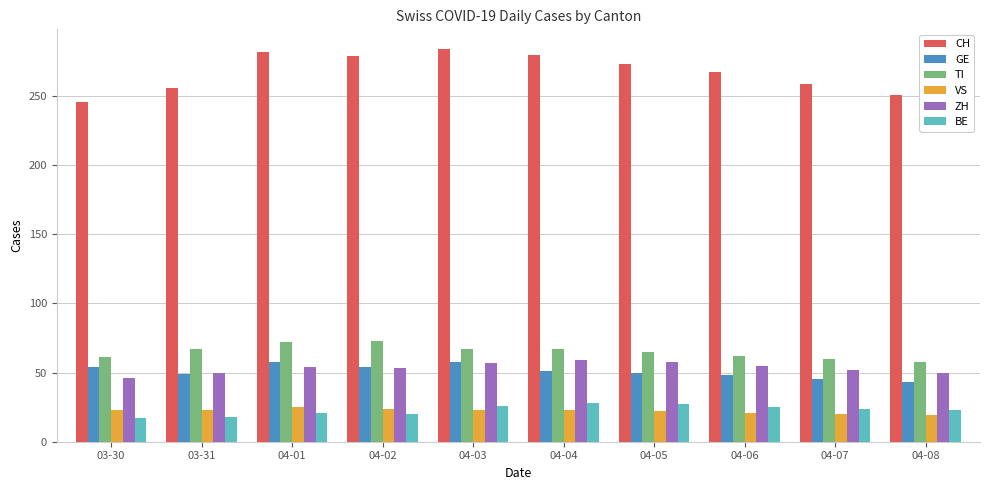

What is the lowest value of the TI series?

58